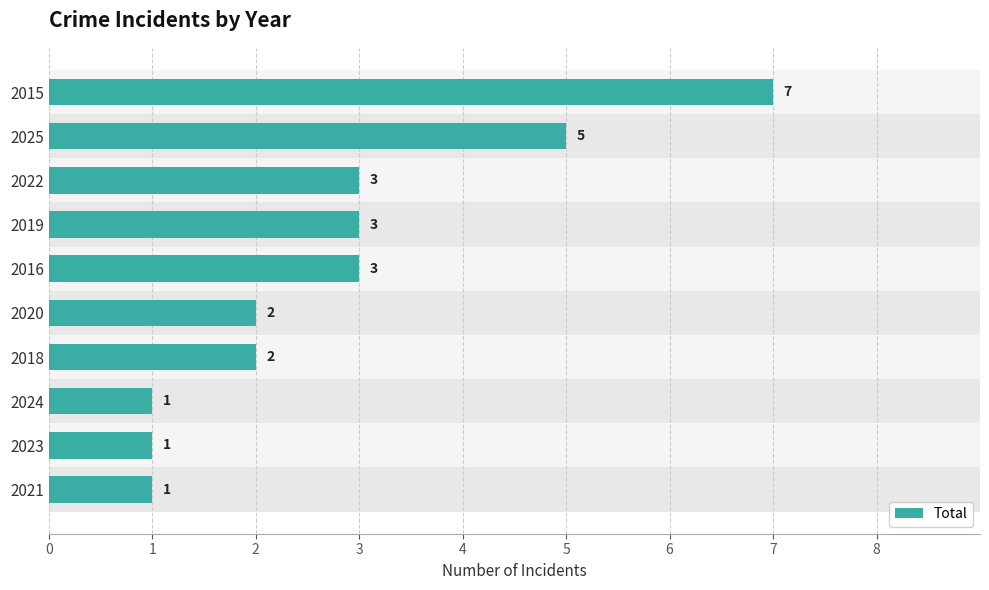

Is it true that the value at 2016 is 3?

True